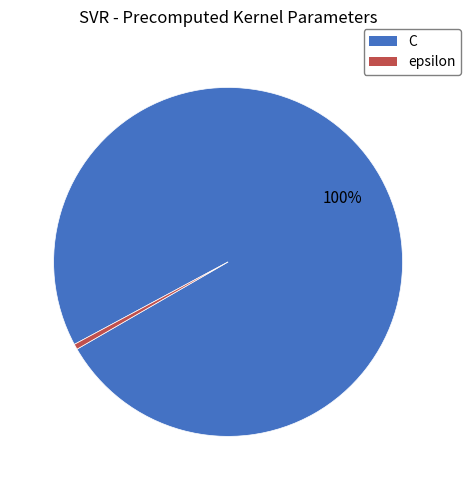

Is it true that epsilon is 0% of the pie?

True